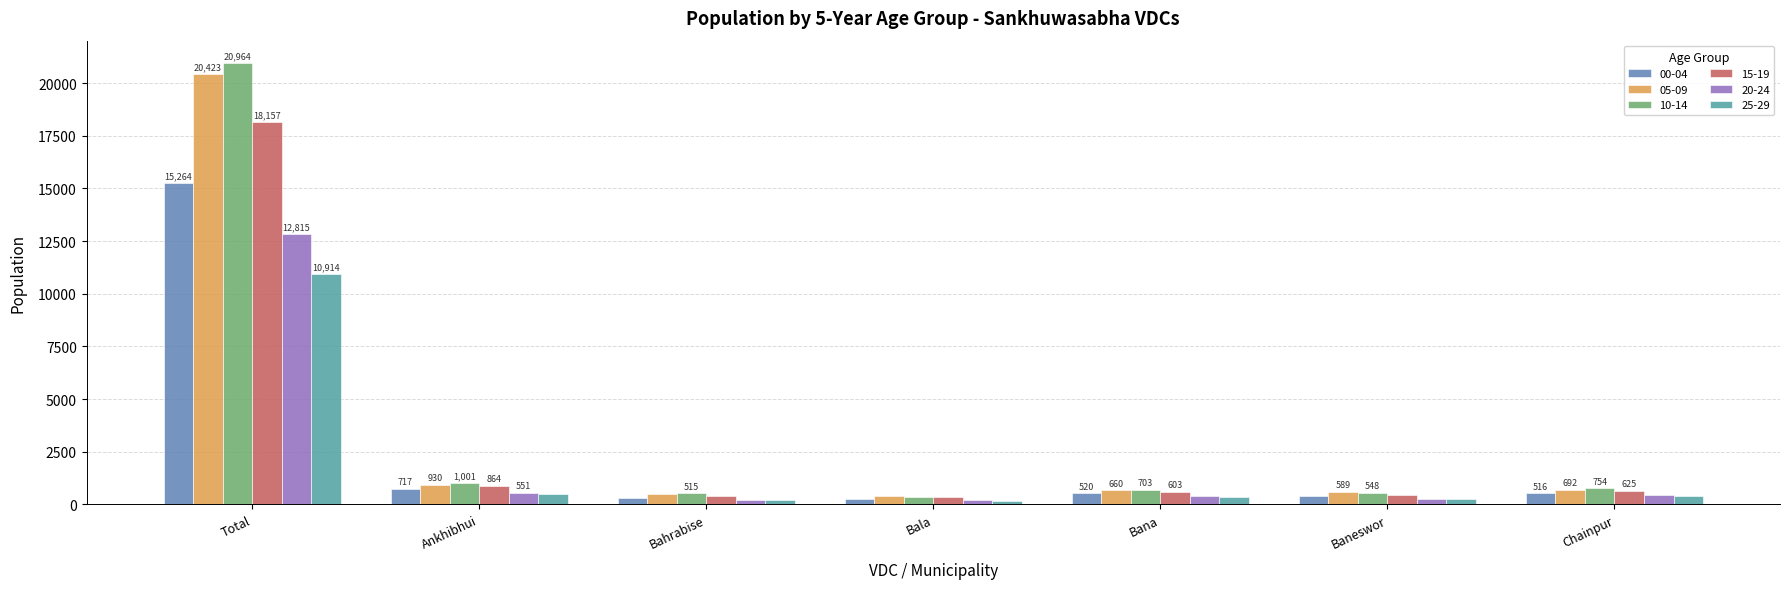

What is the spread (max minus min) of values at Bana?

350